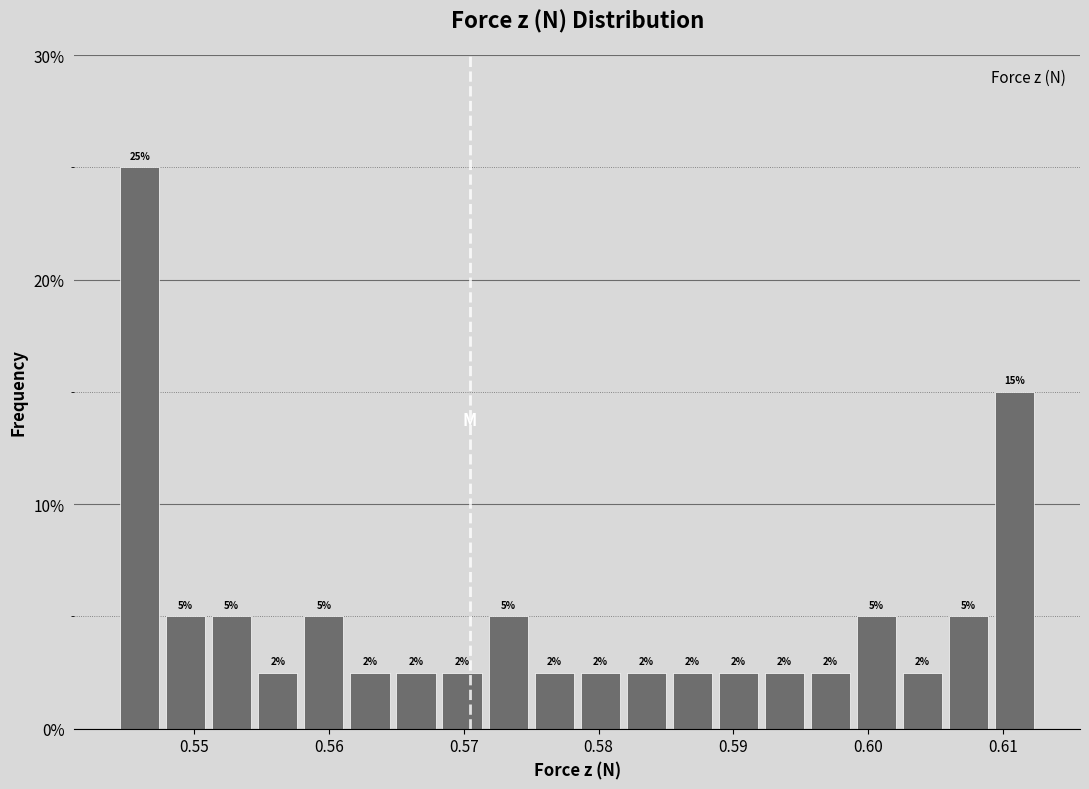

Around what value on the x-axis is the tallest bar? Give the approximate position of its centre, as read against the axis.

0.546